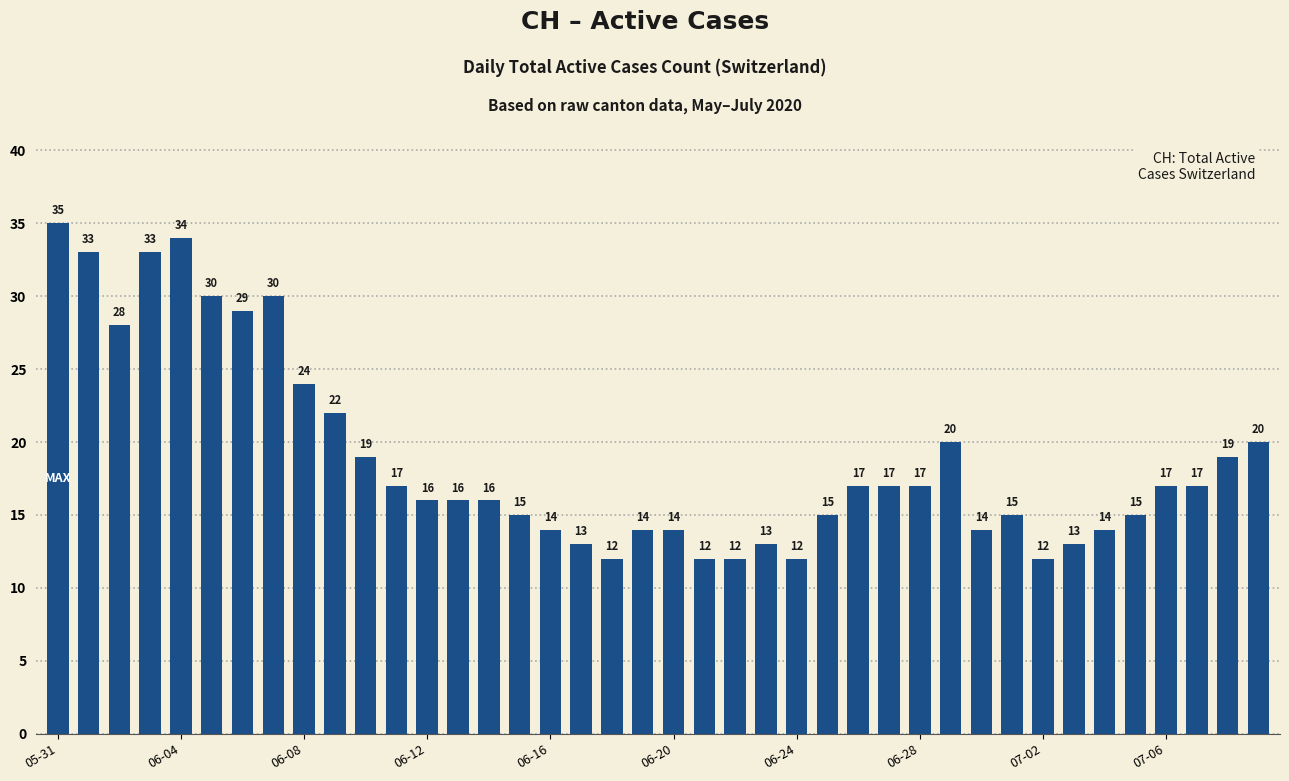

What is the value of the 1st bar from the left?

35